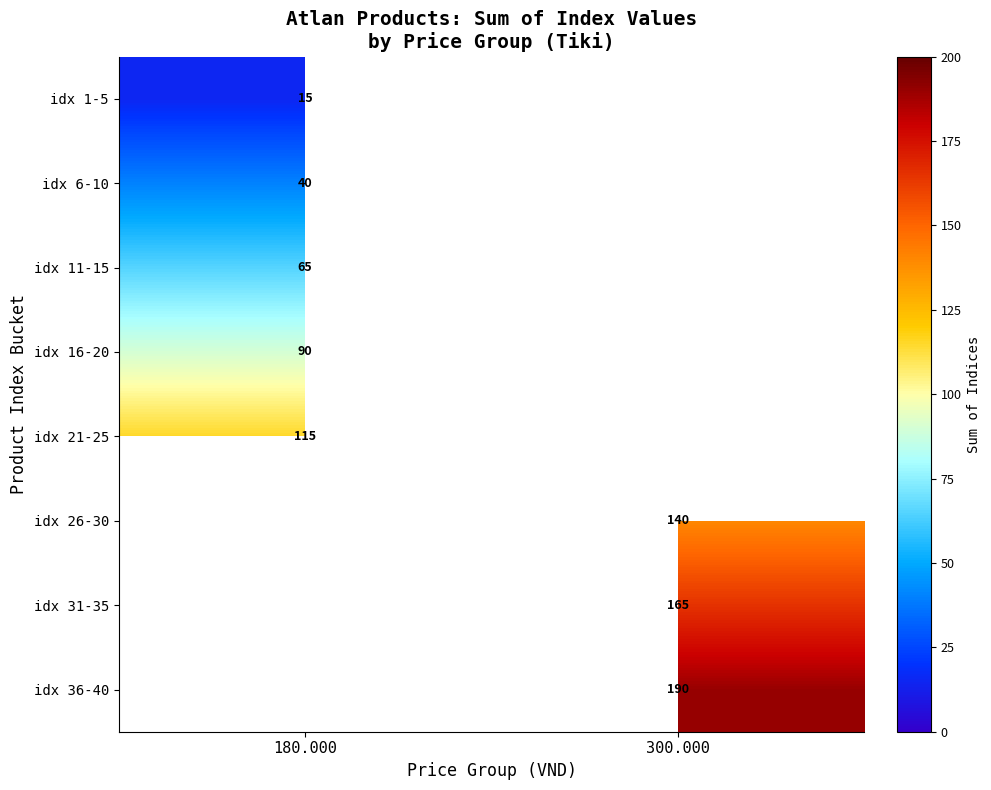

The value of idx 36-40 at 300.000 is 190. True or false?

True